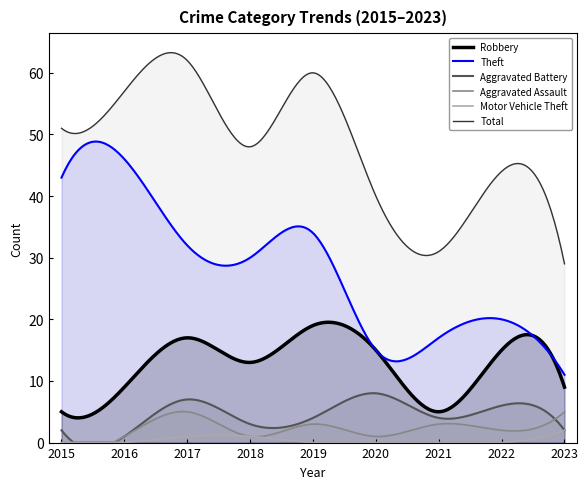

Does the chart have visible grid lines?

No